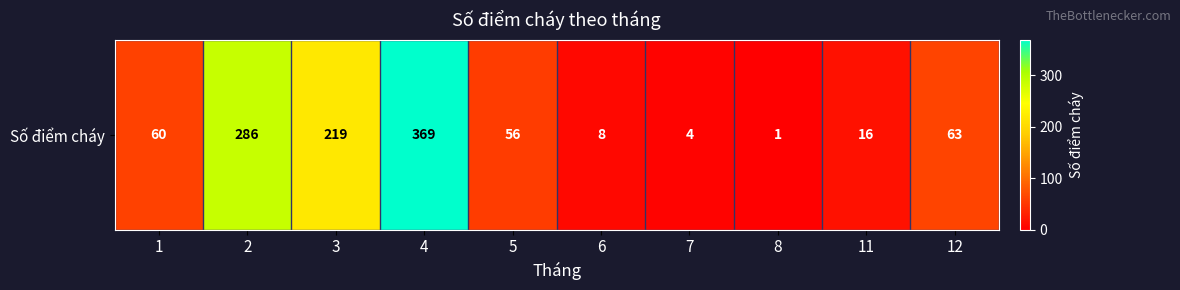

Where does the data first go above 60?

2